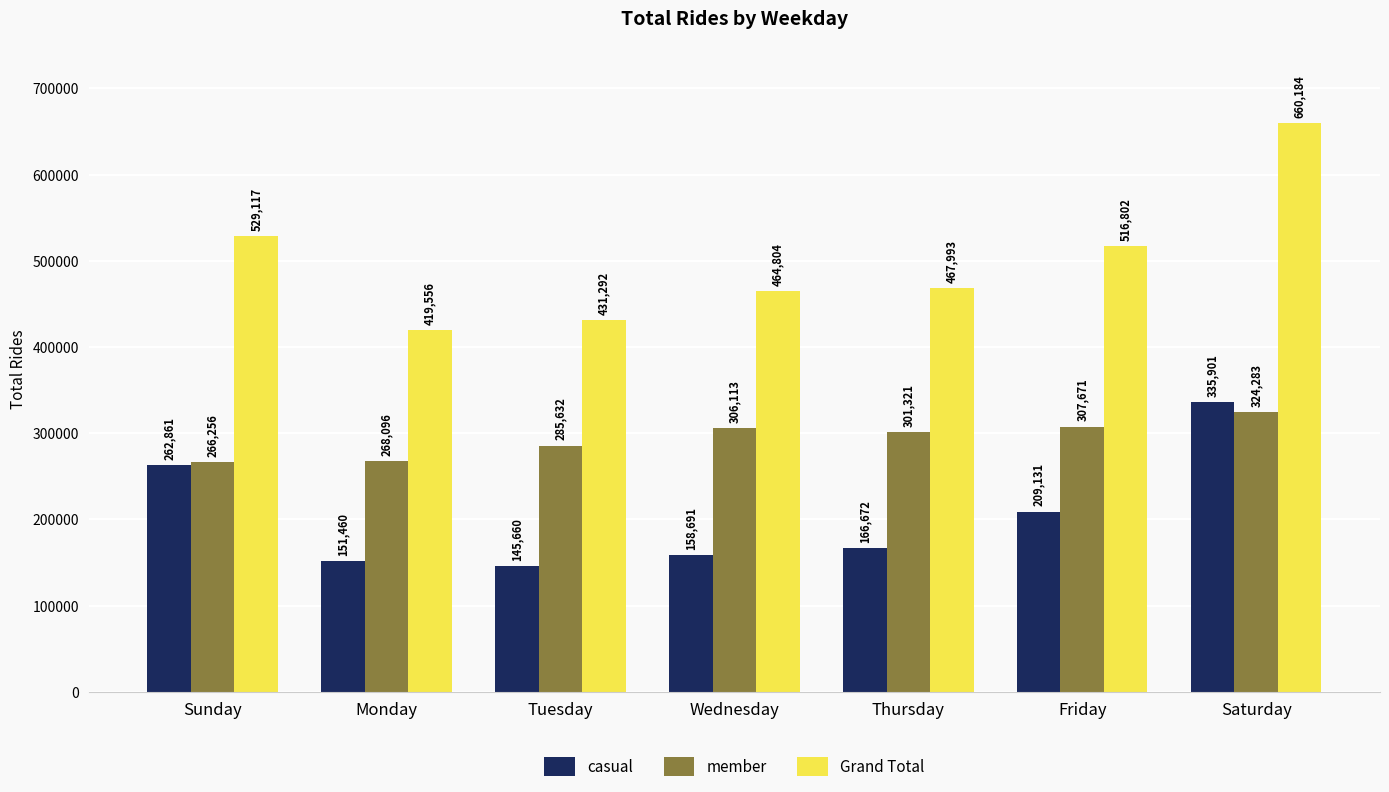

Count the number of categories in the chart.

7